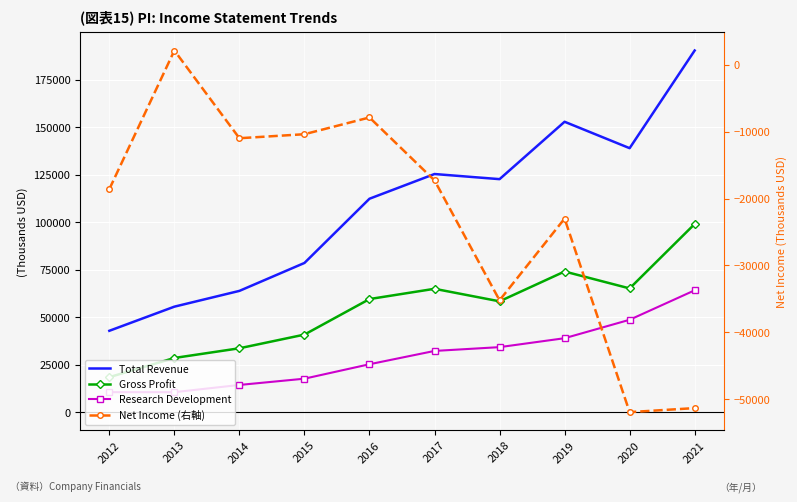

Count the number of categories in the chart.

10